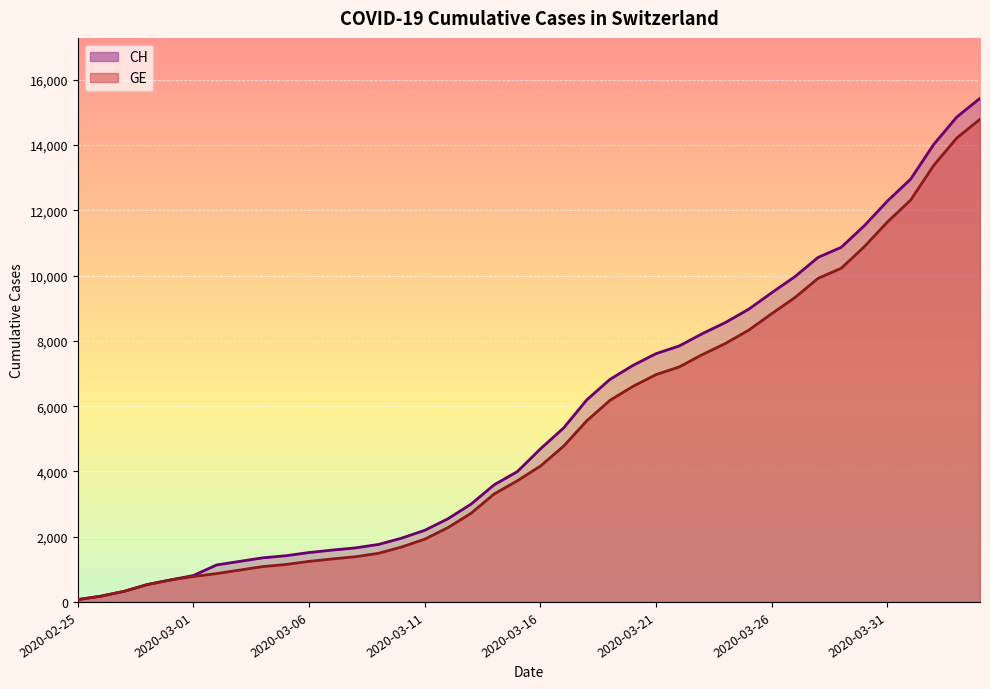

What position from the left is 2020-03-30?

35